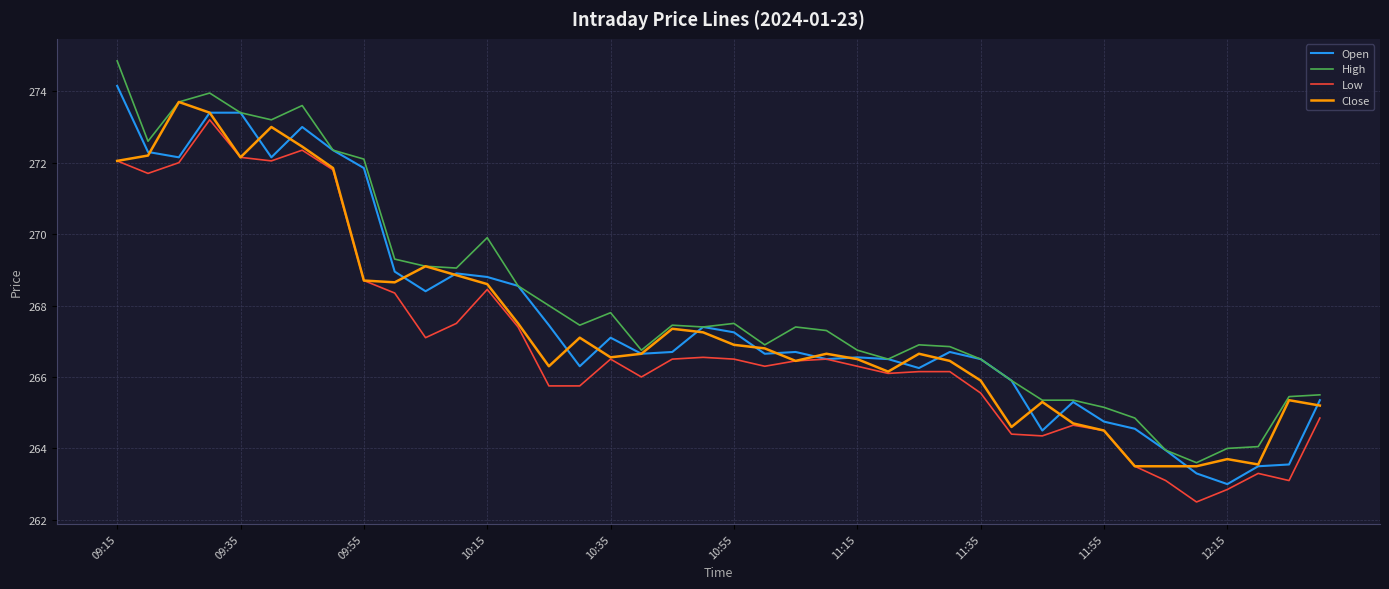

True or false: Low and High cross at least once.

False